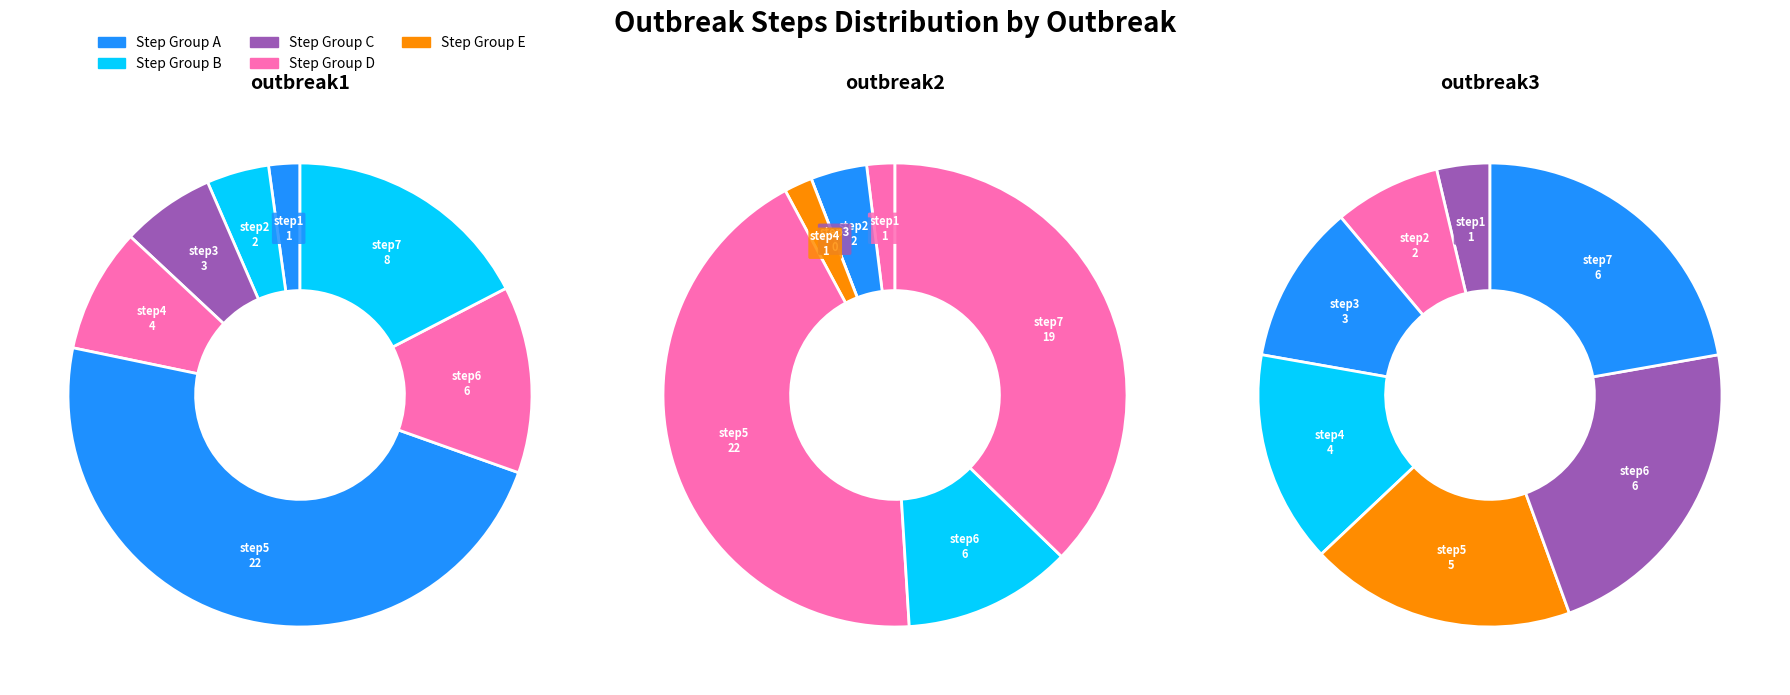

Does any single category account for the majority?

No